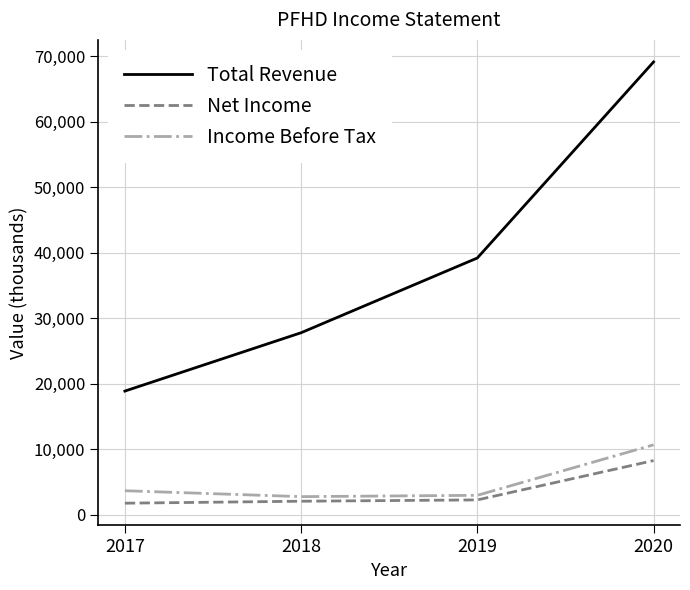

What are all the series names shown in the legend?

Total Revenue, Net Income, Income Before Tax